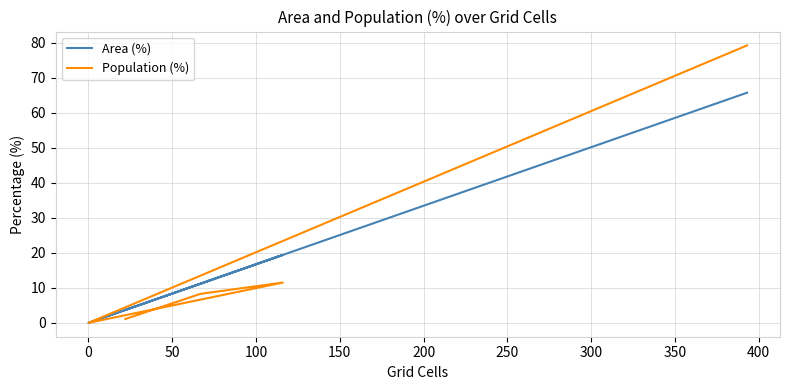

What is the maximum value shown in the chart?

79.2